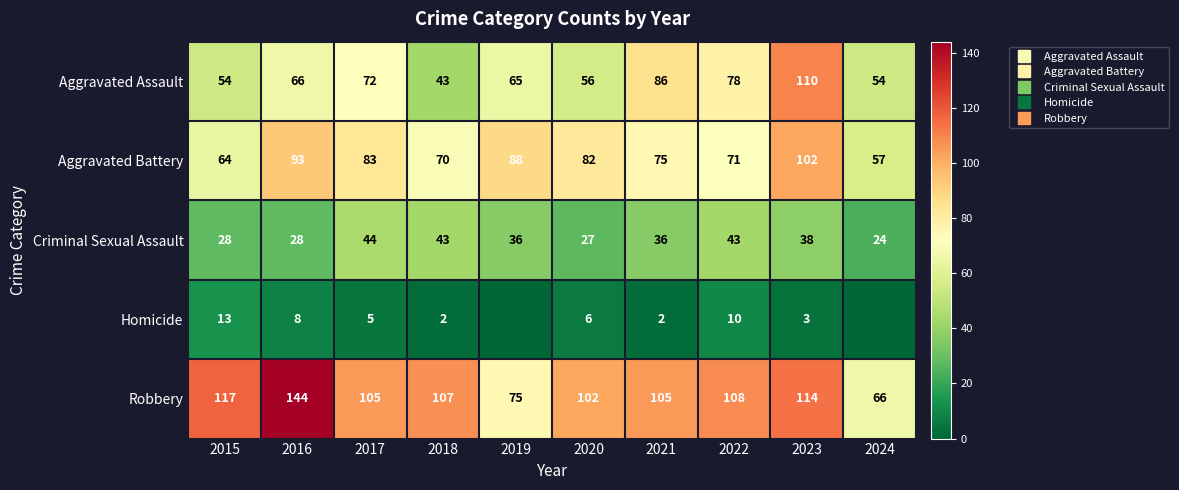

How many values in the Robbery series are below 107?

5